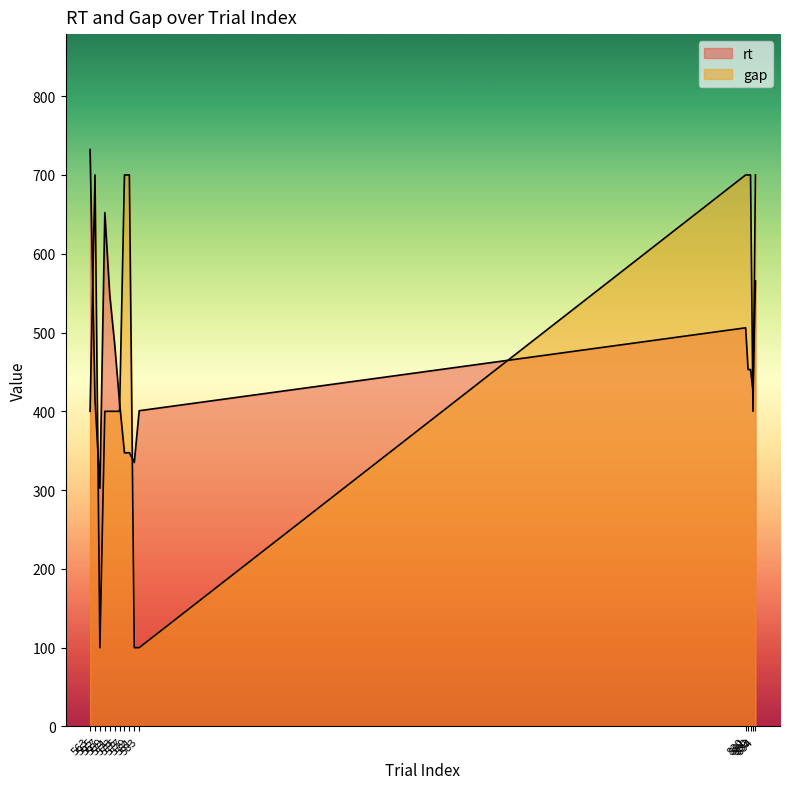

The gap series shows 400.0 at 569. True or false?

True